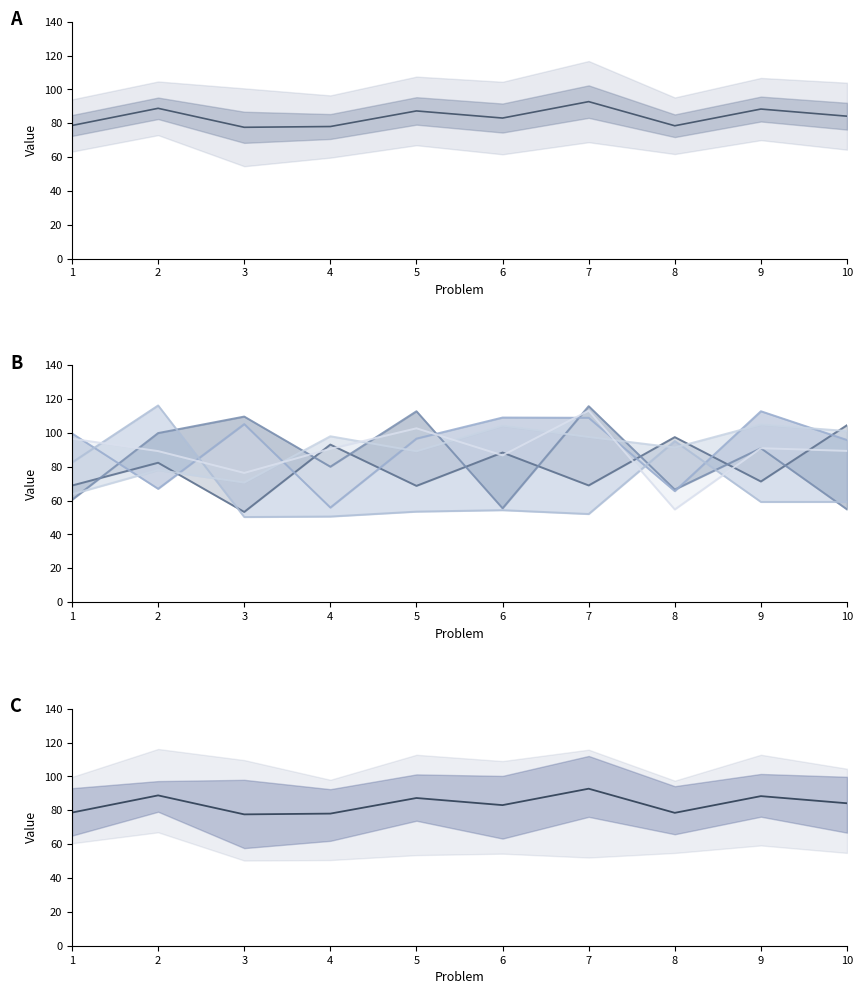

The p14_1.4 series shows 40.6 at 1. True or false?

False